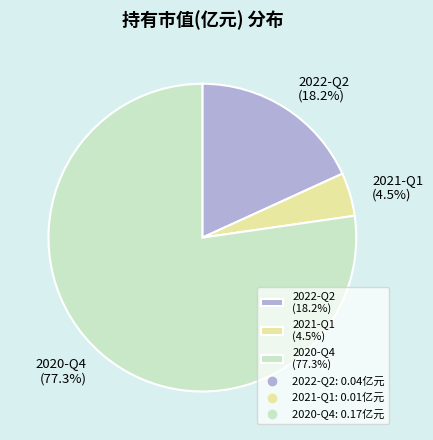

True or false: 2021-Q1 accounts for 17% of the total.

False